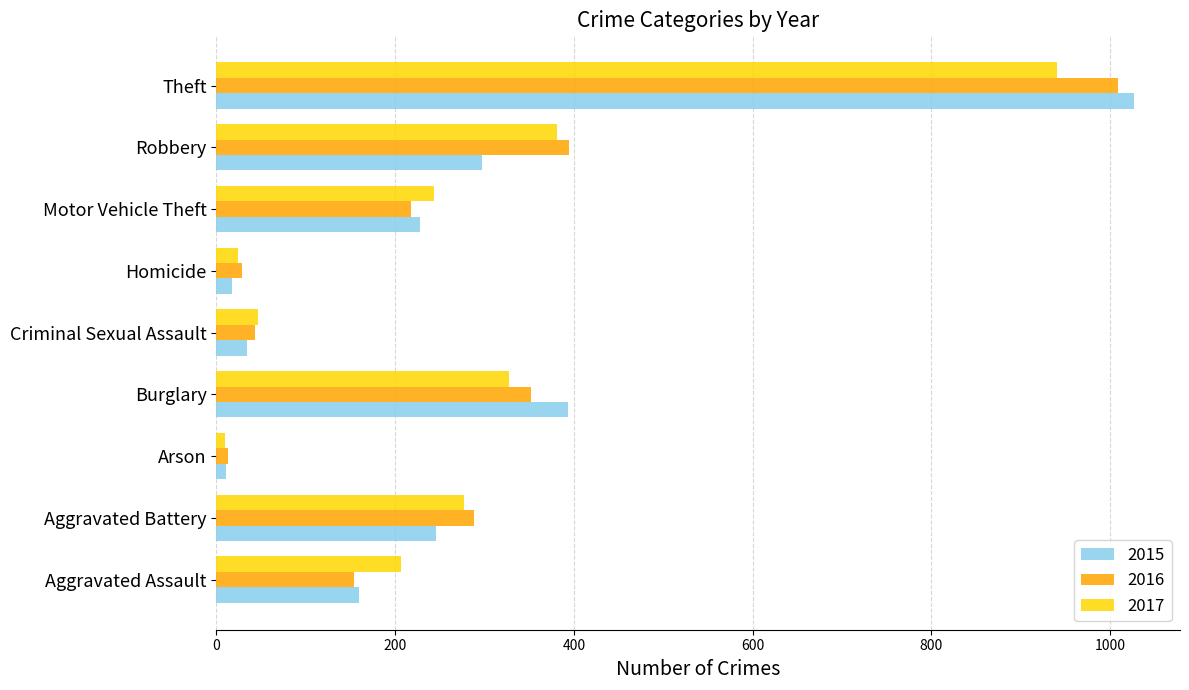

At which category is the sum across all series the highest?

Theft